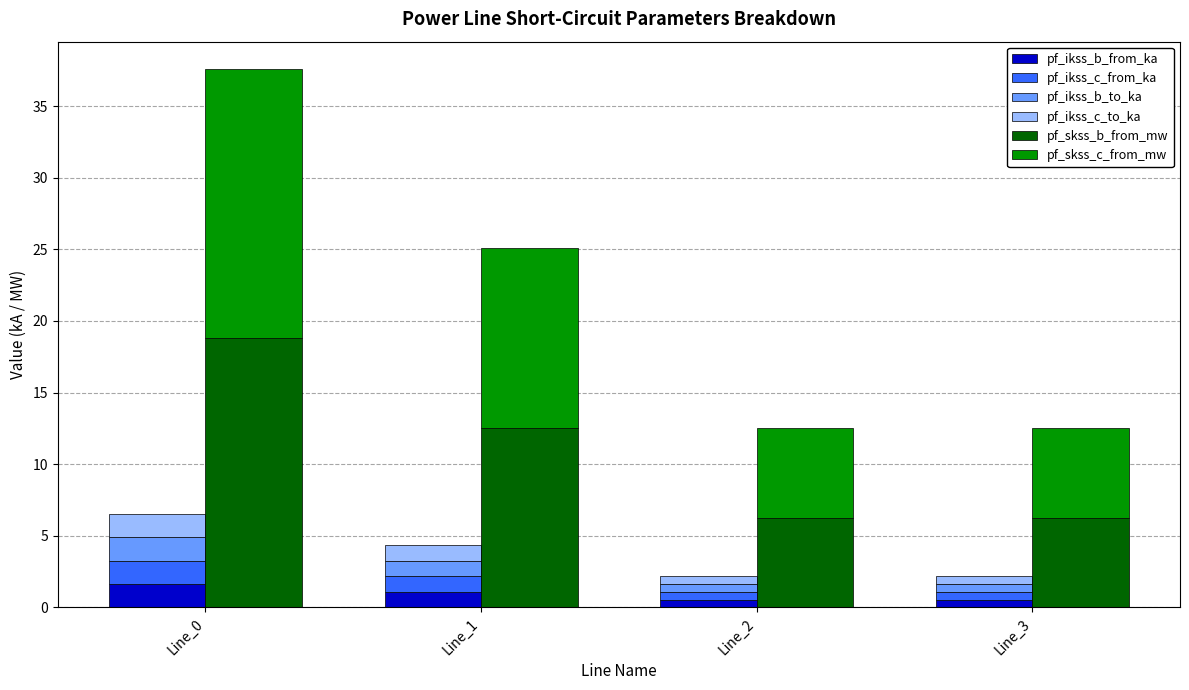

The pf_skss_c_from_mw series shows 8.9 at Line_3. True or false?

False